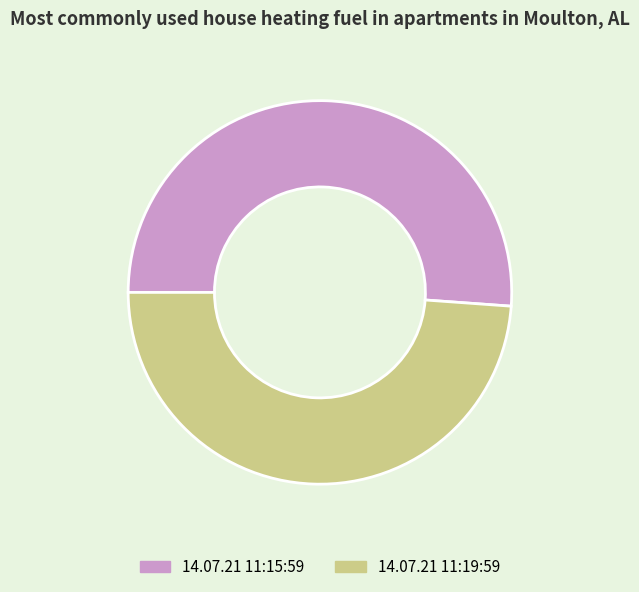

Does 14.07.21 11:19:59 represent more than half of the total?

No